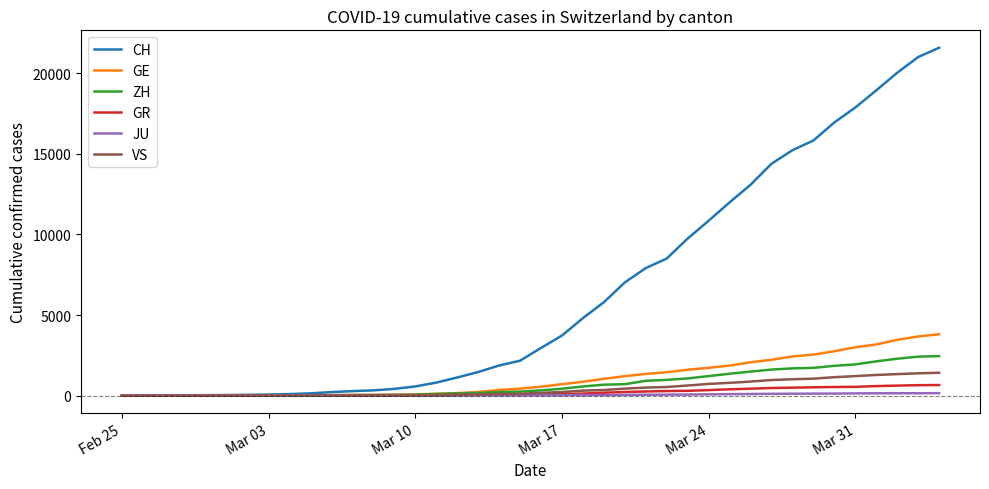

Which series has the largest total across all categories?

CH